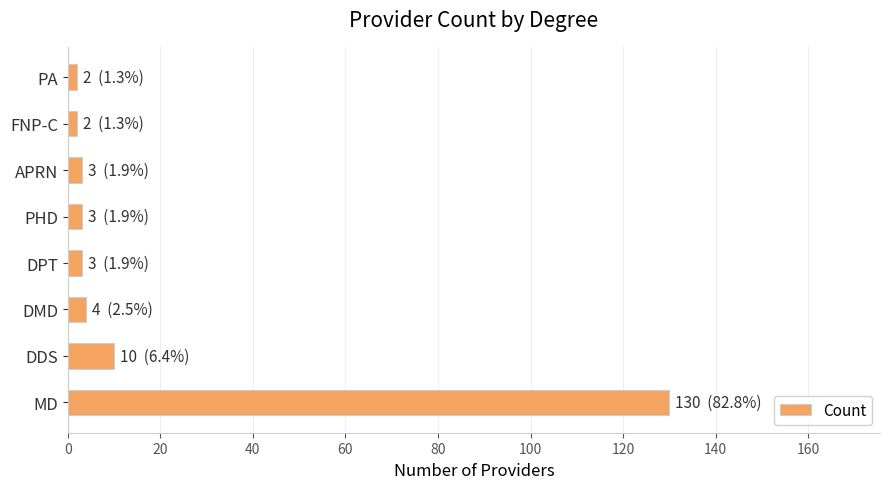

How many categories are shown in the chart?

8